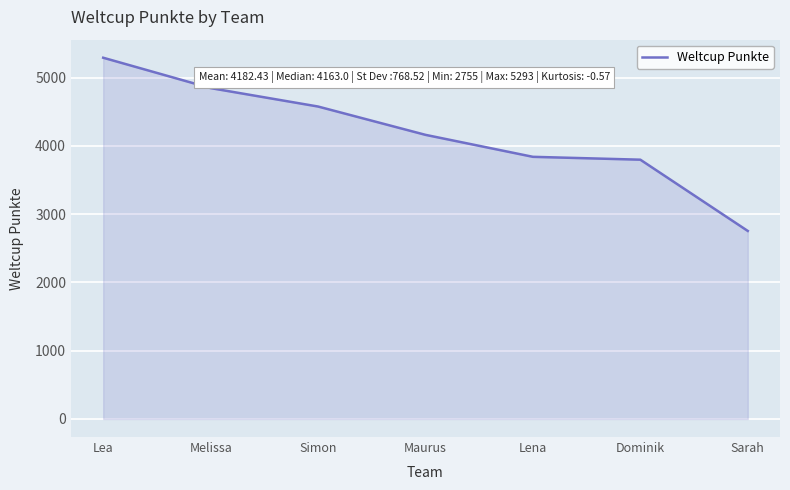

What value does the data have at Maurus?

4163